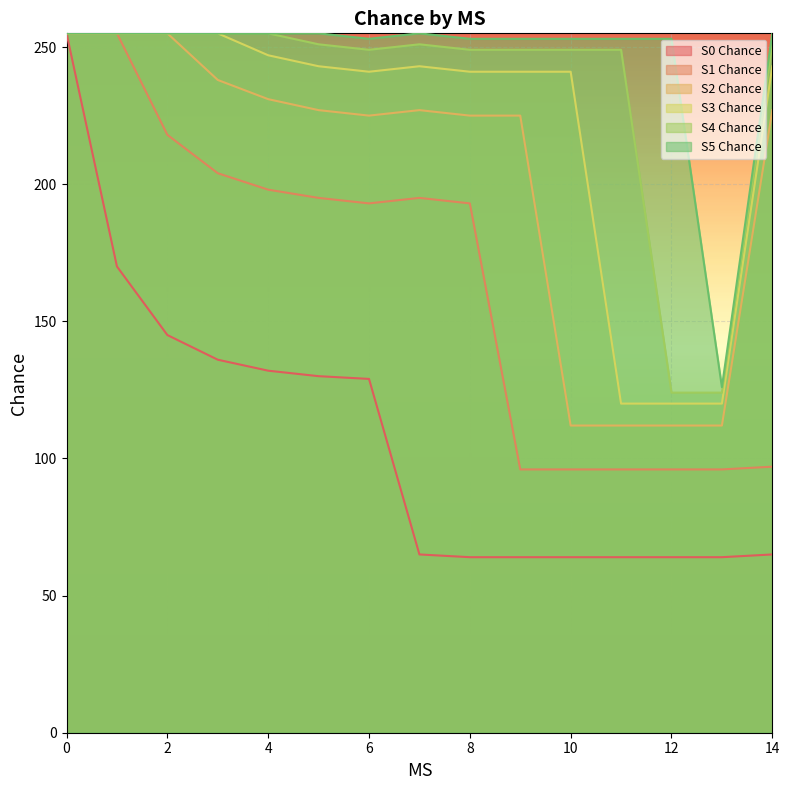

True or false: S0 Chance and S2 Chance cross at least once.

False